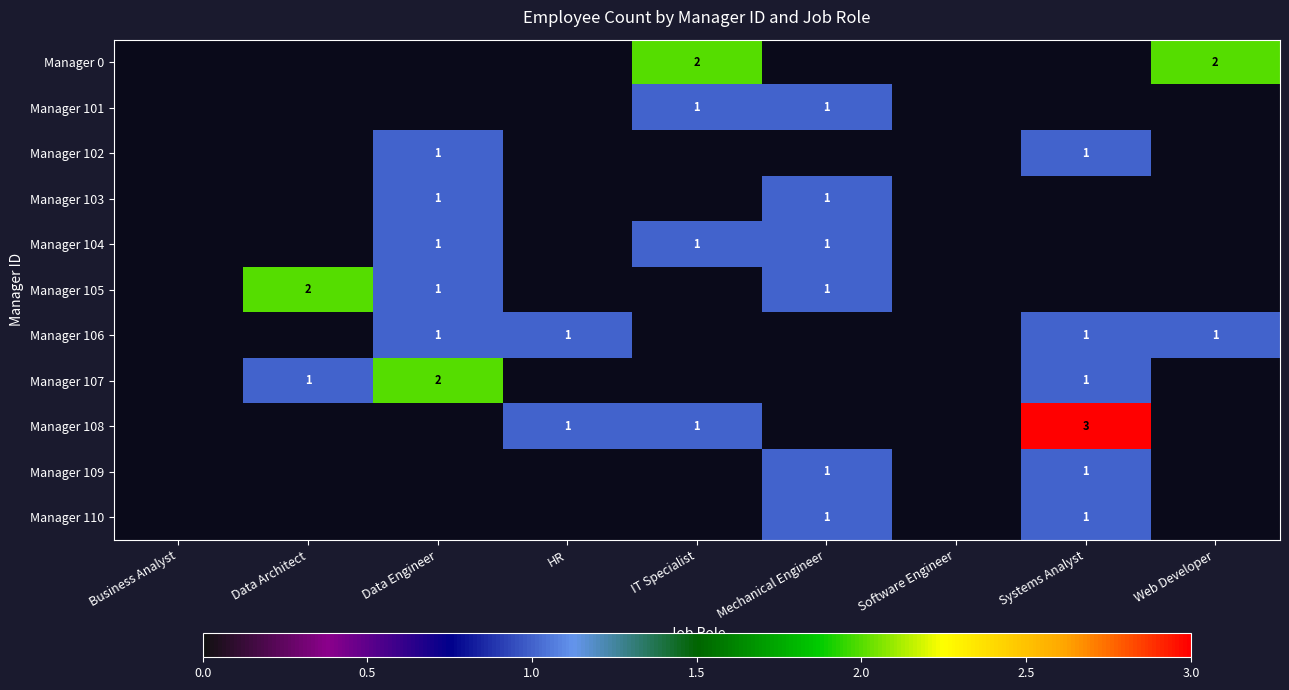

The Manager 108 series shows 3 at Systems Analyst. True or false?

True